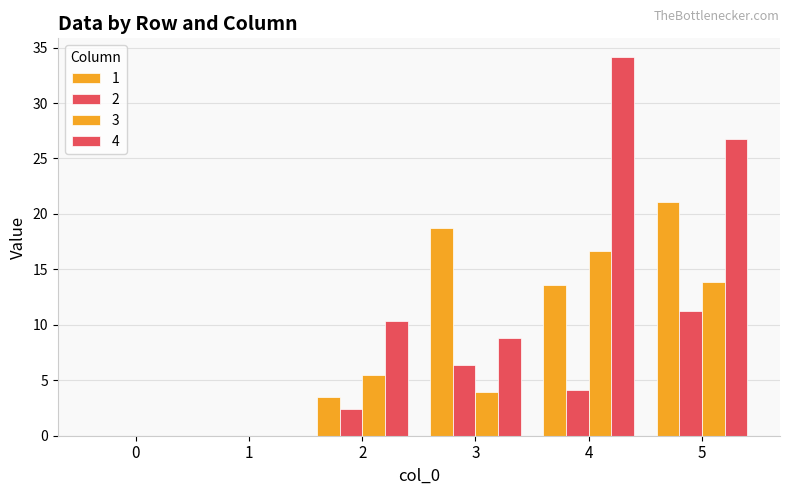

What is the difference between the highest and lowest values at 4?

30.0